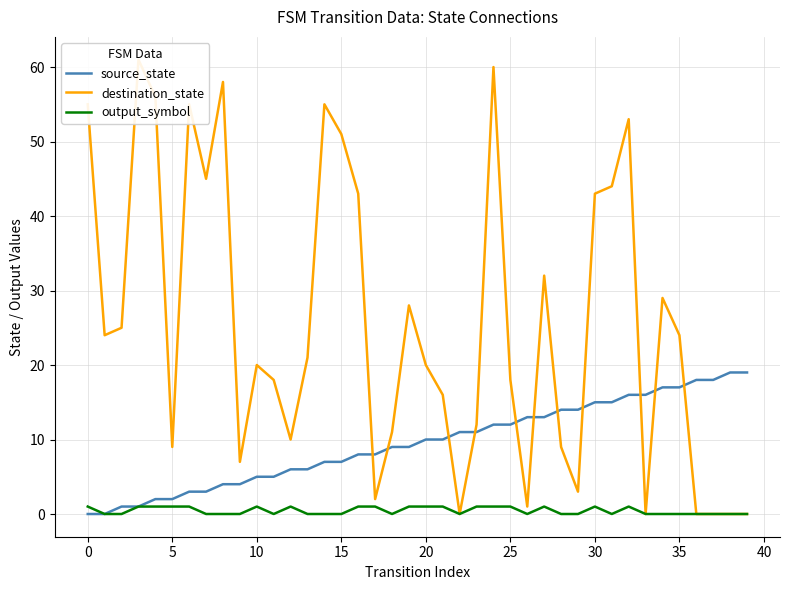

Is it true that source_state equals 15 at 30?

True